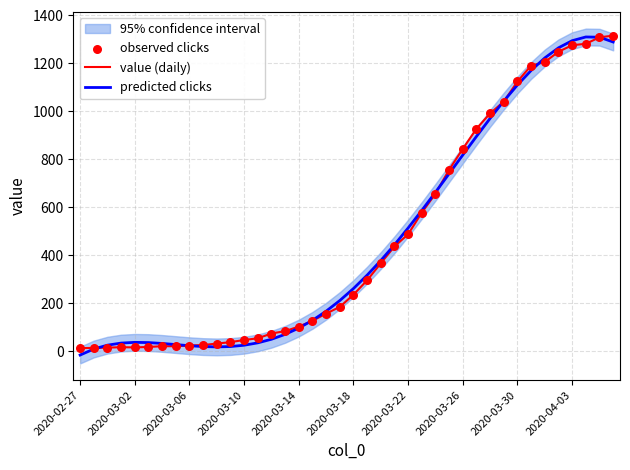

What are all the series names shown in the legend?

value (daily), predicted clicks, observed clicks